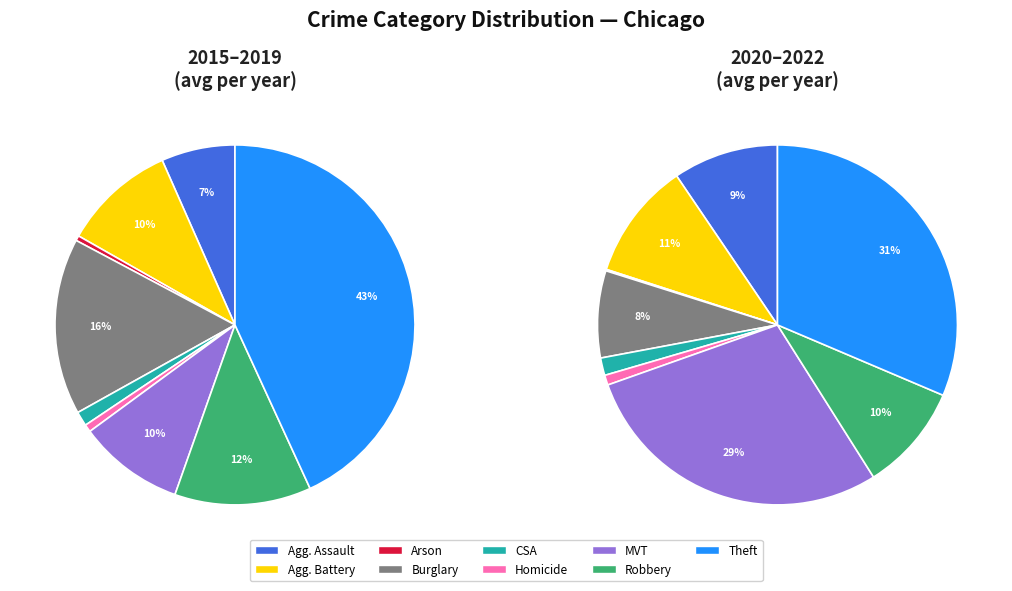

Which has a higher value, Robbery or Homicide?

Robbery